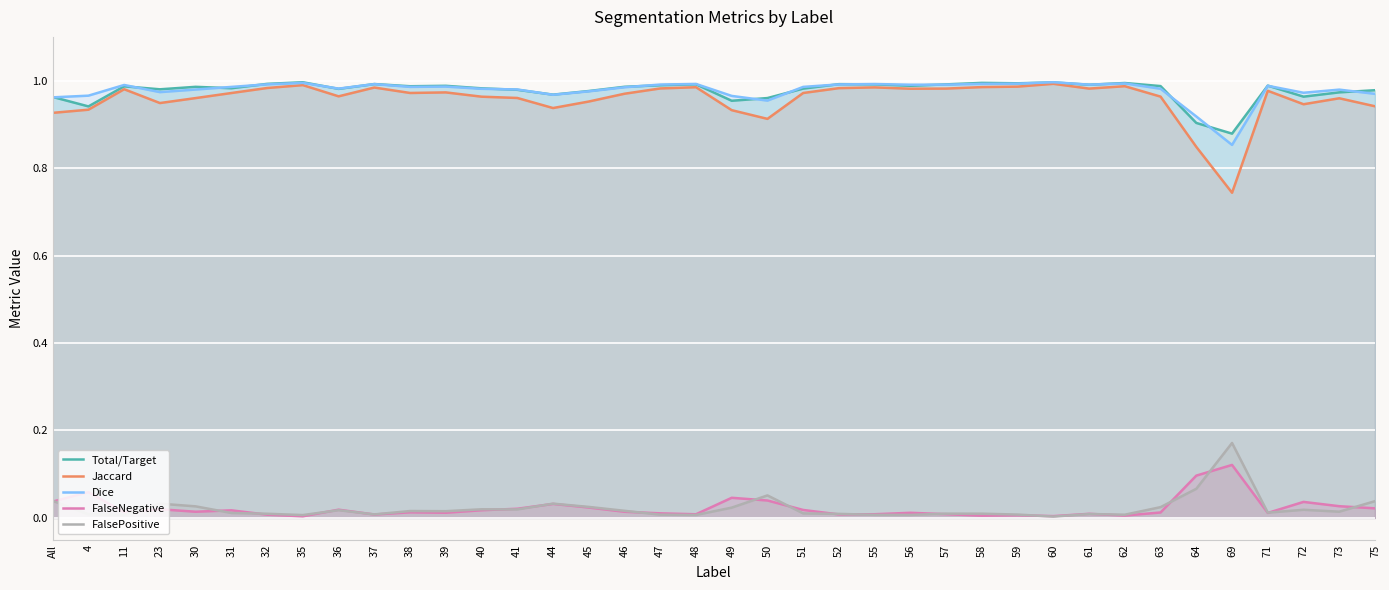

The value of FalseNegative at 37 is 0.0. True or false?

True